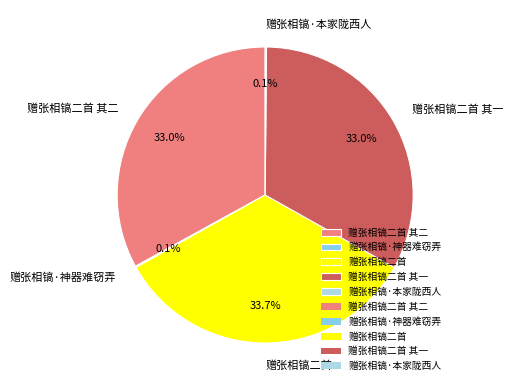

What percentage is the 赠张相镐二首 其二 slice, to the nearest percent?

33%